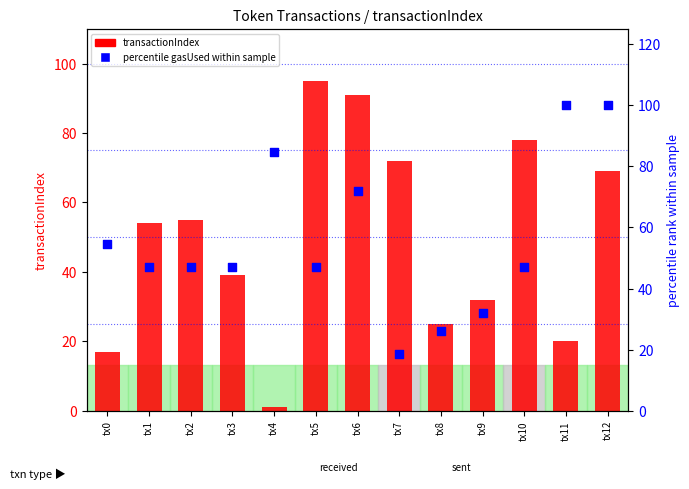

Which series reaches the minimum Y coordinate?

transactionIndex